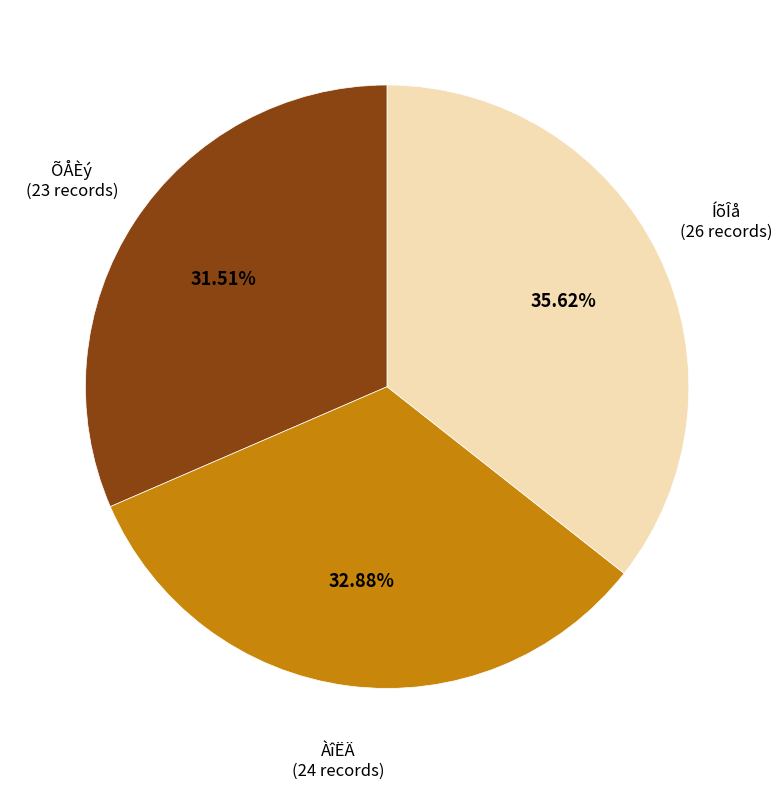

Rank the categories by value from highest to lowest.

ÍõÎå, ÀîËÄ, ÕÅÈý